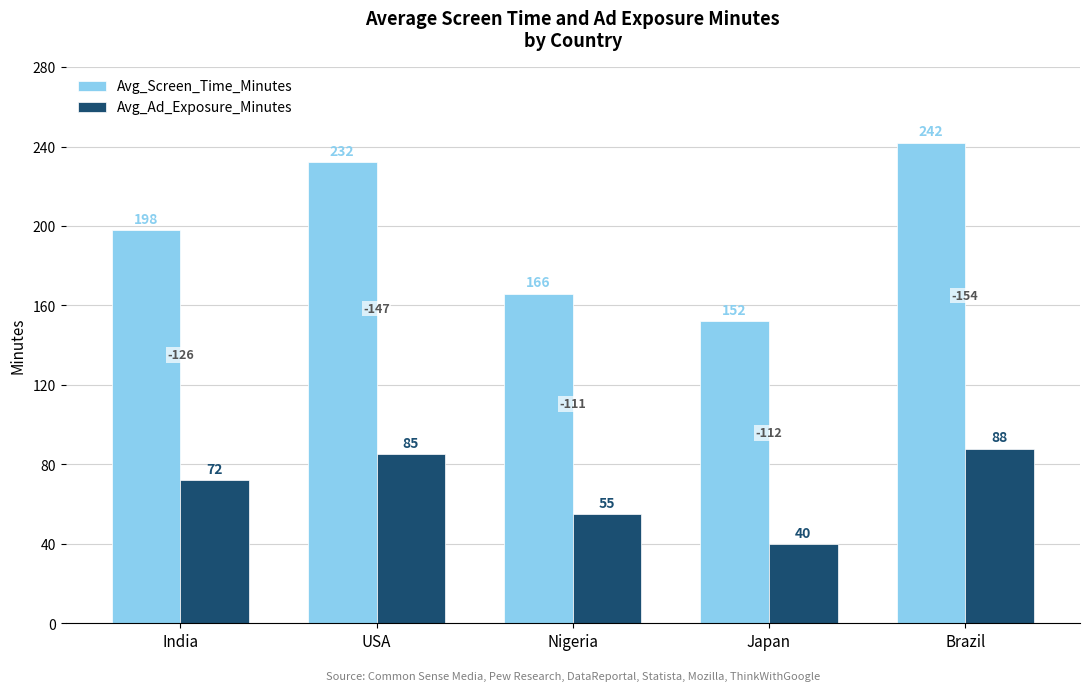

What are all the series names shown in the legend?

Avg_Screen_Time_Minutes, Avg_Ad_Exposure_Minutes